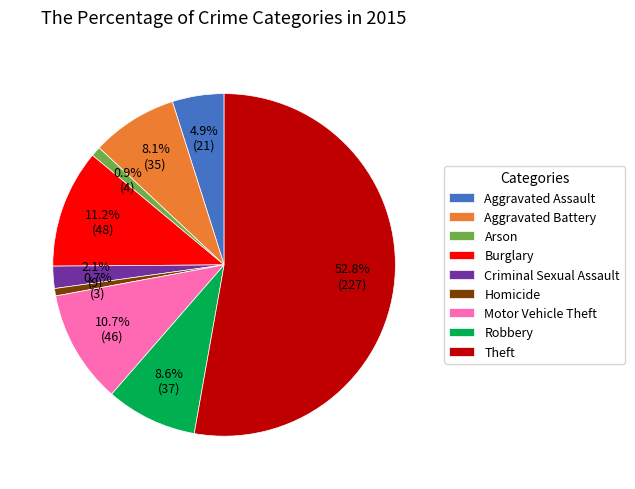

What is the largest slice in the pie chart?

Theft